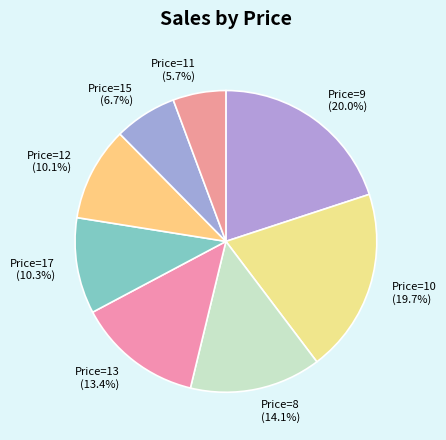

To the nearest percent, what is the average slice percentage?

12%